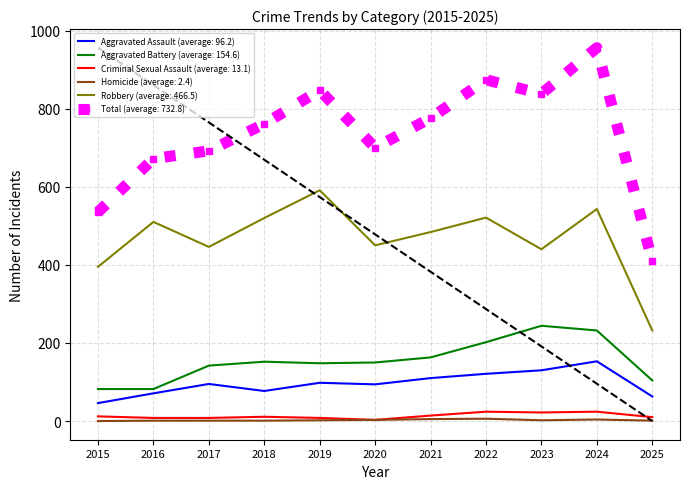

At which category is the sum across all series the highest?

2024